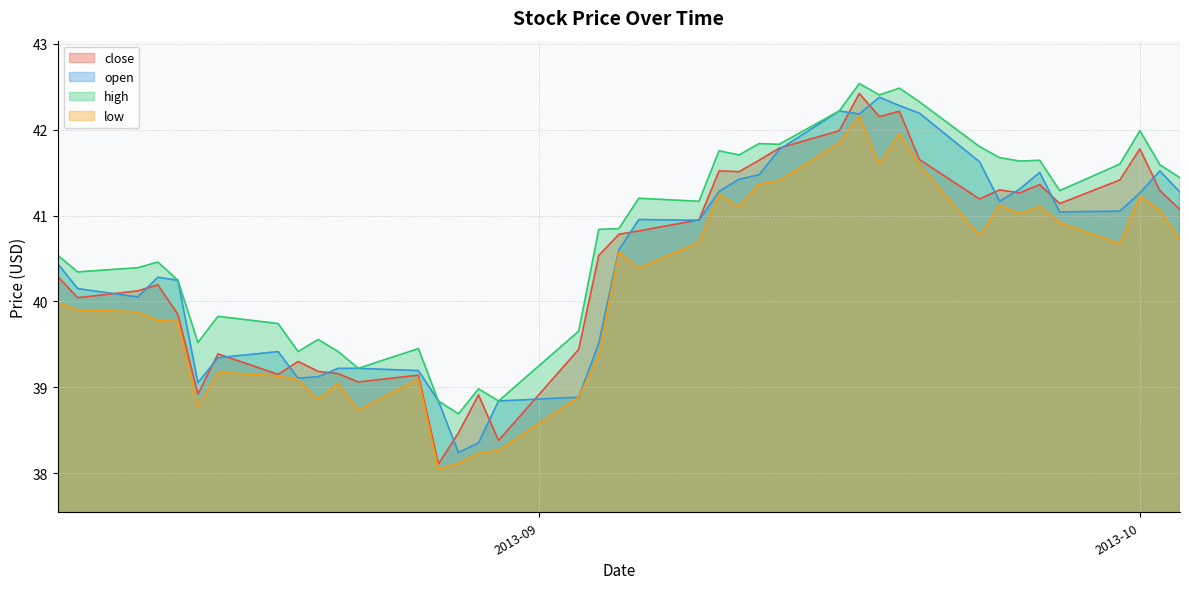

True or false: low and high intersect in this chart.

False